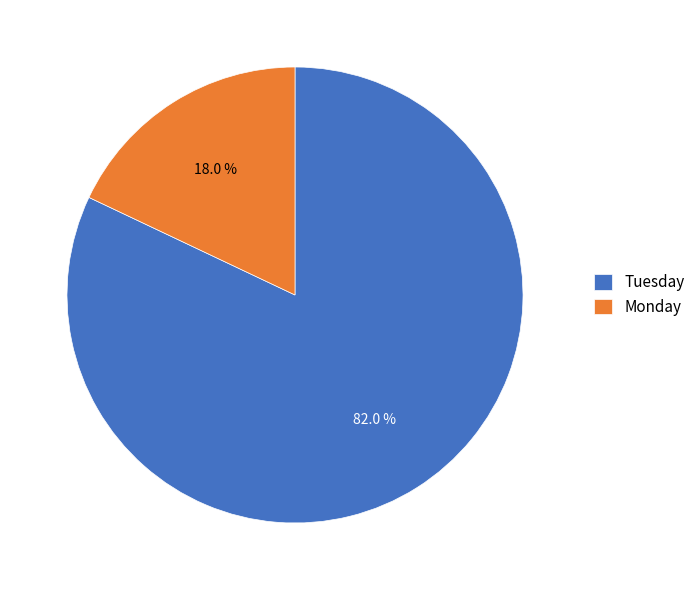

To the nearest percent, what is the difference between the largest and smallest slice percentages?

64%